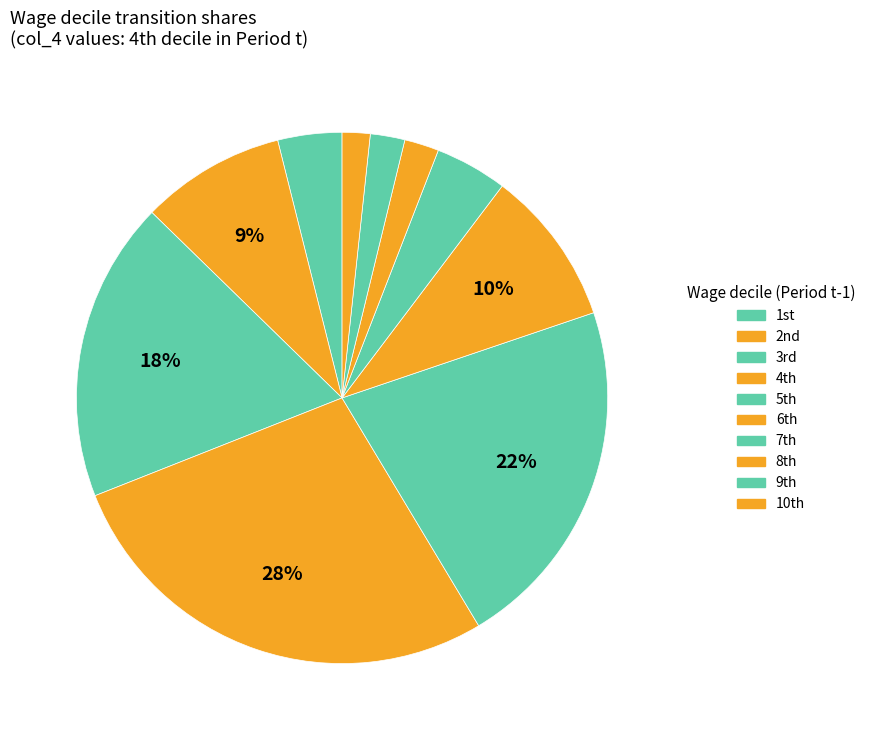

Does any single category account for the majority?

No